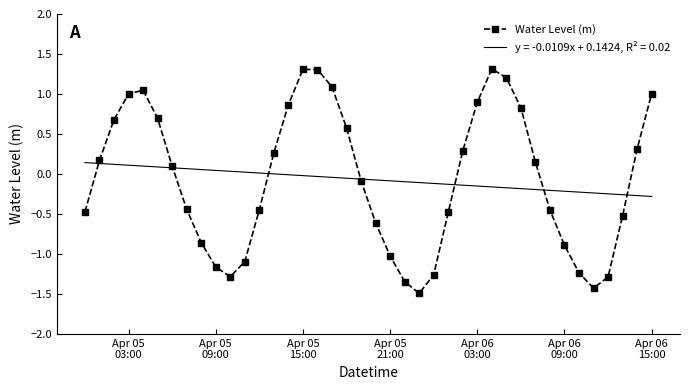

Which series has the widest spread of values?

Water Level (m)